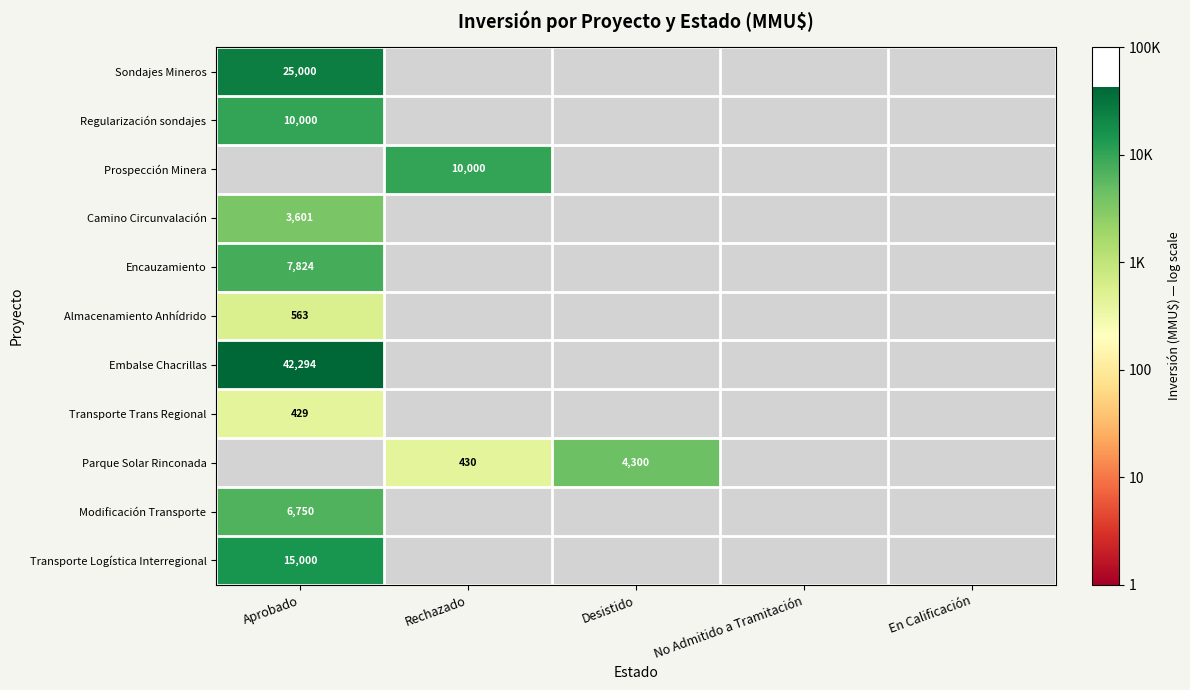

How many distinct data groups are displayed?

11